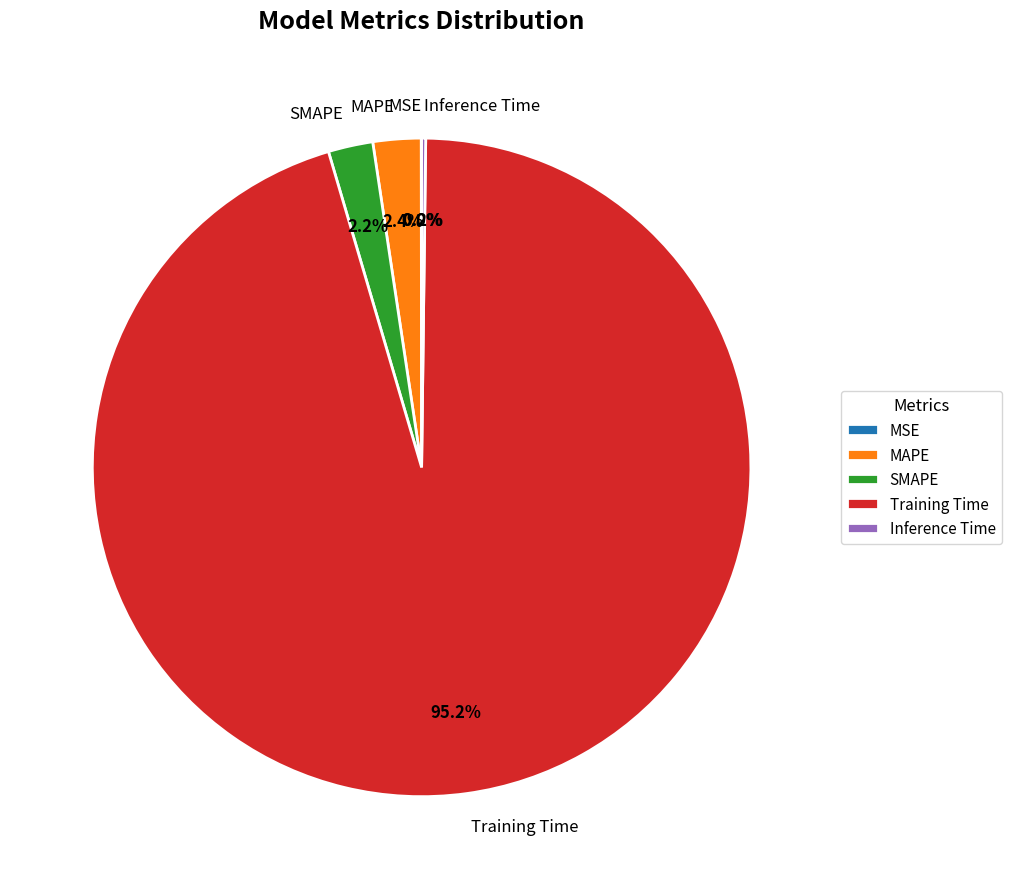

Is there any slice that represents more than half of the pie?

Yes